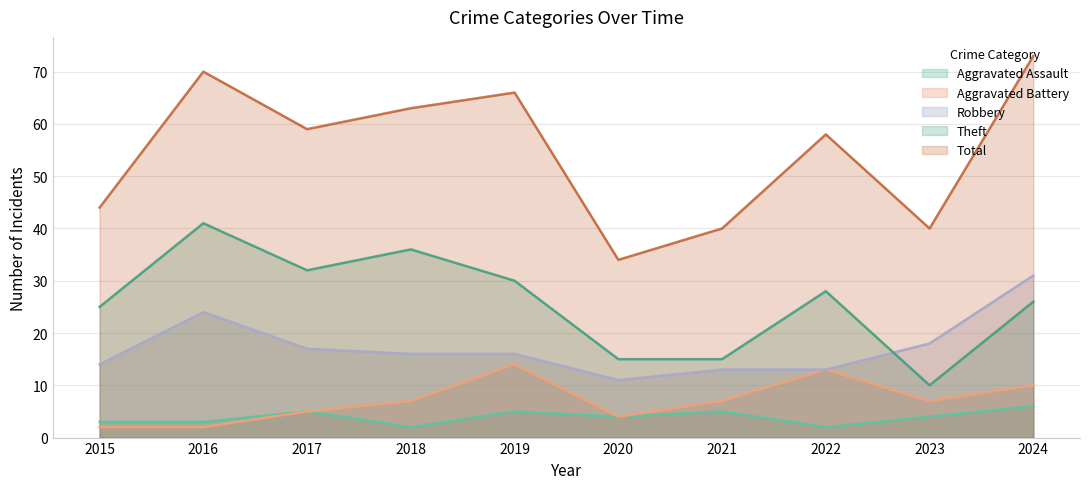

Which category has the lowest value in the Robbery series?

2020